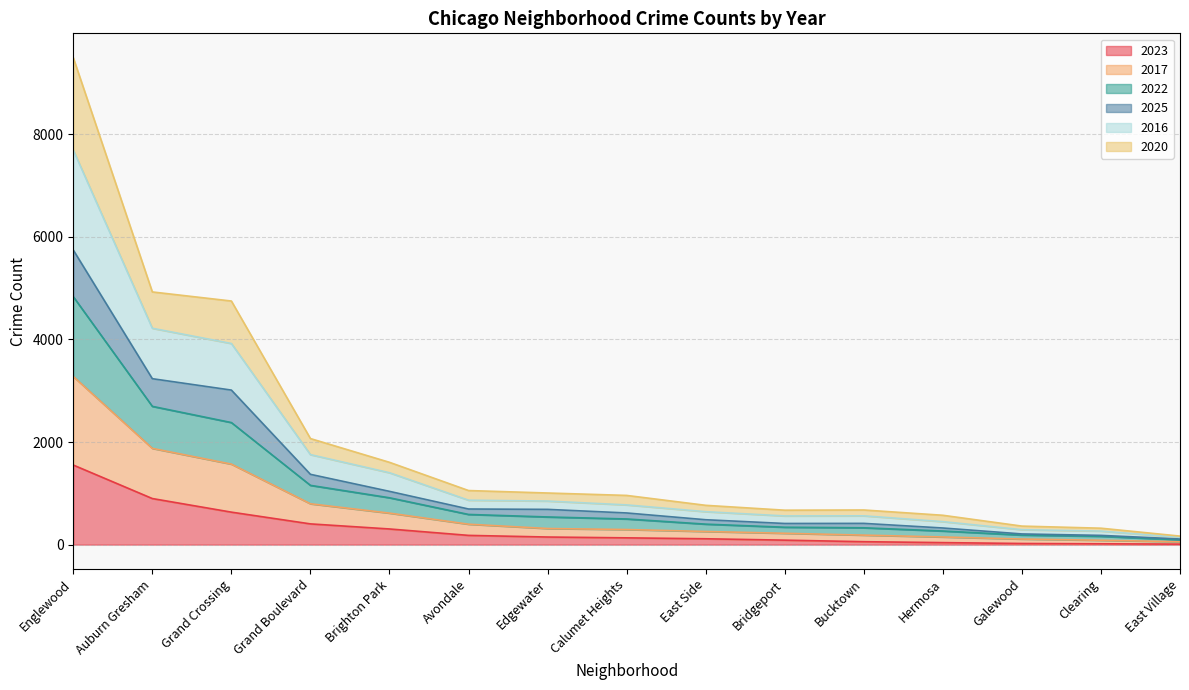

True or false: 2023 has a value of 305 at Brighton Park.

True